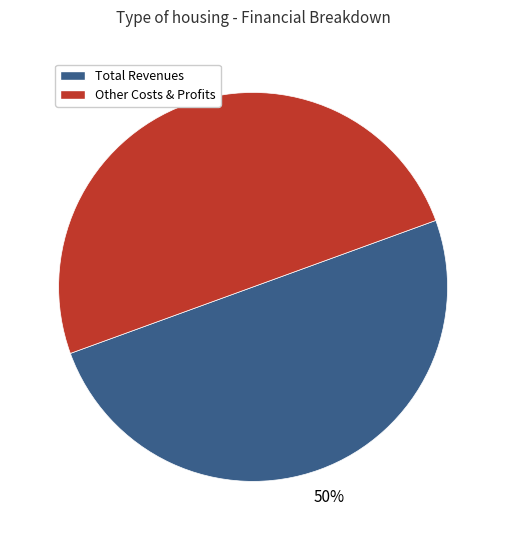

Count the number of slices in the pie.

2